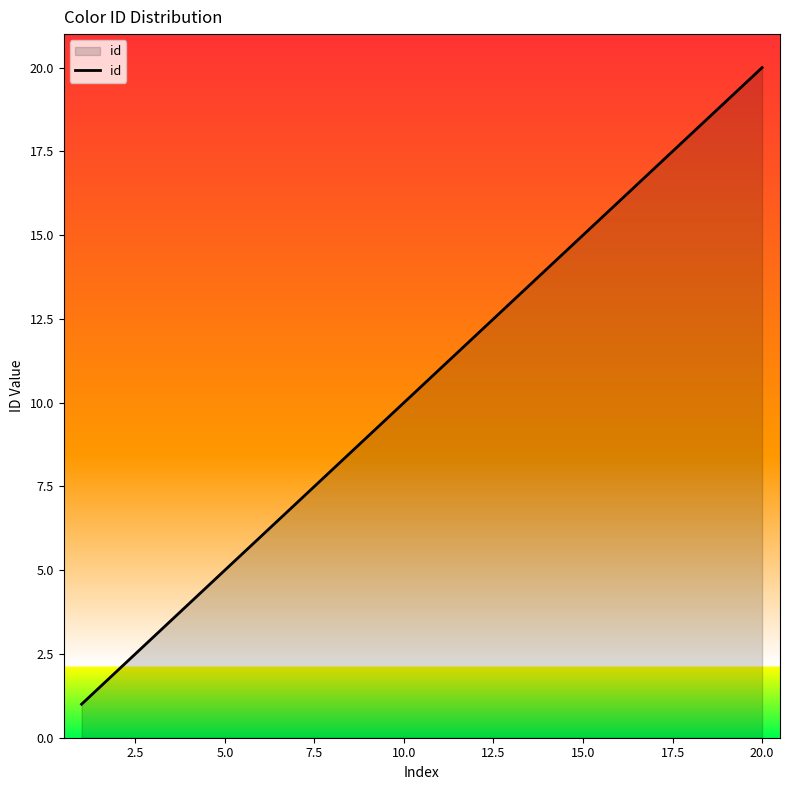

What is the difference between the maximum and minimum values?

19